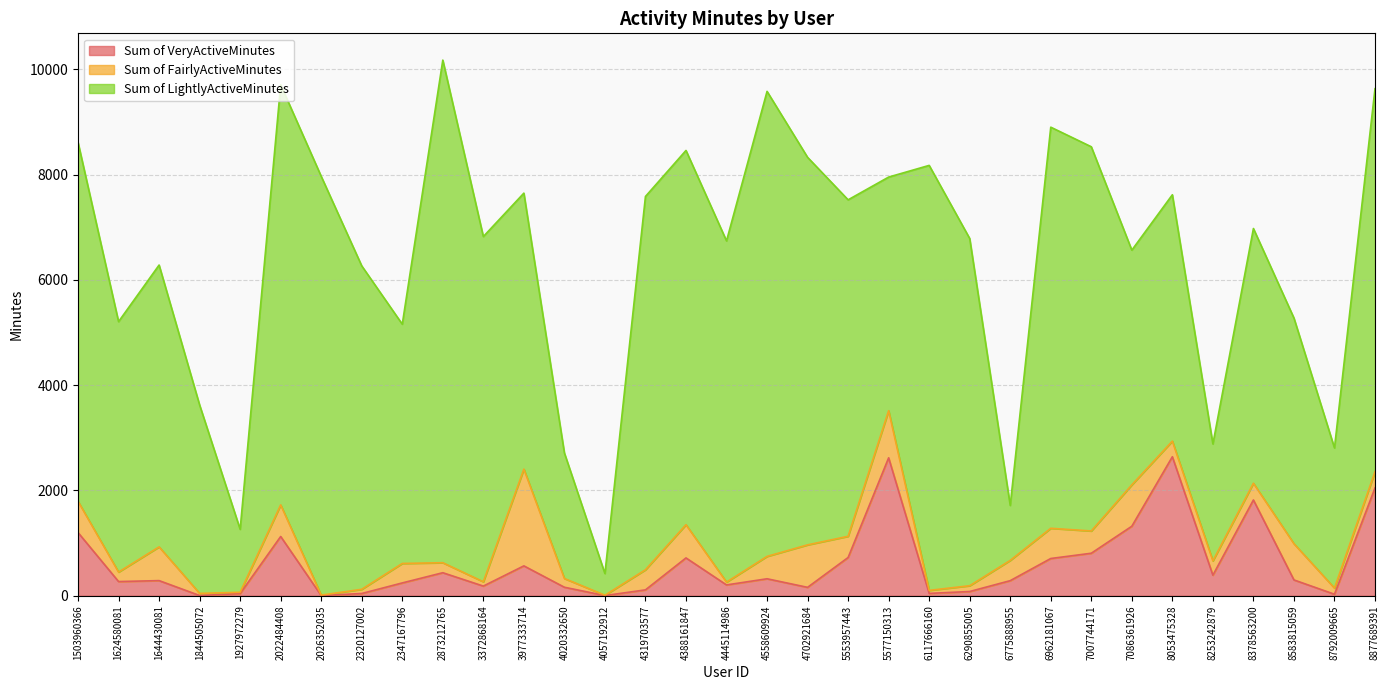

How many data points does each series have?

33